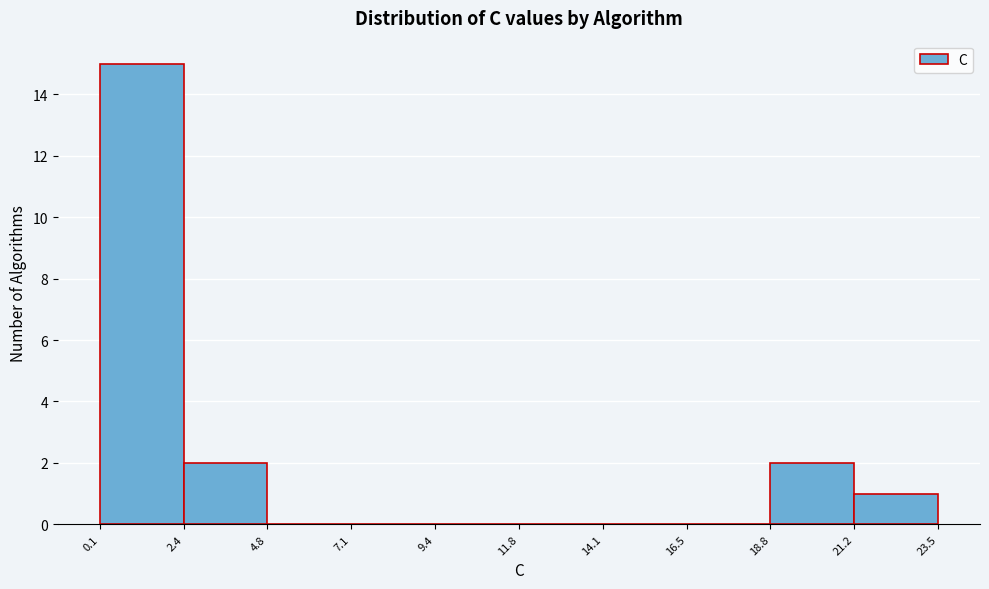

Reading left to right, list every bar in this chart as the range it spans on the x-axis followed by its height. The values are not printed on the chart, so give them approximately, as read against the axis.

0.1 to 2.4: 15
2.4 to 4.8: 2
4.8 to 7.1: 0
7.1 to 9.4: 0
9.4 to 11.8: 0
11.8 to 14.1: 0
14.1 to 16.5: 0
16.5 to 18.8: 0
18.8 to 21.2: 2
21.2 to 23.5: 1